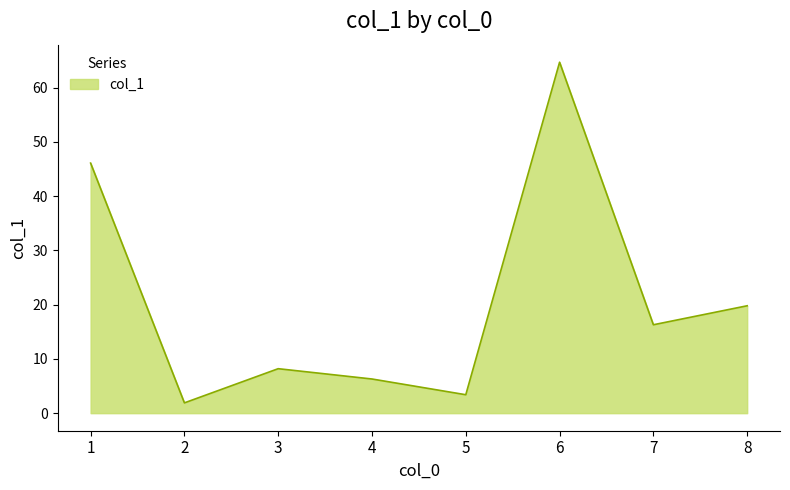

What is the smallest value displayed?

1.9